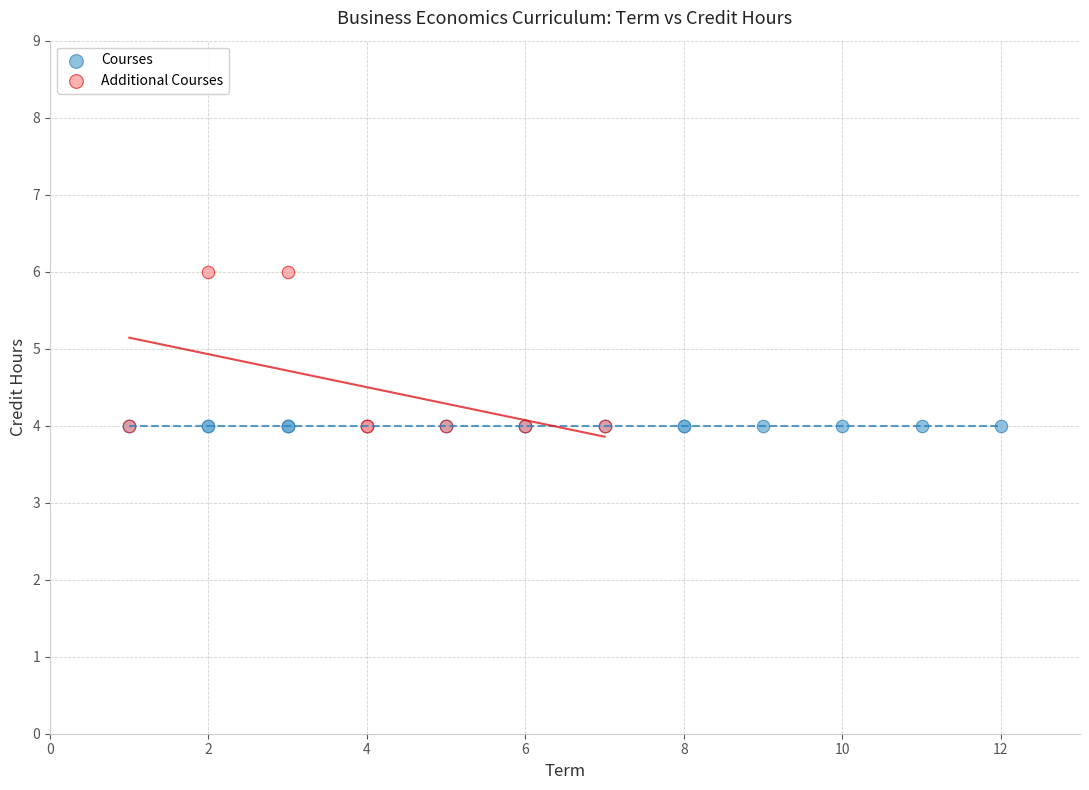

Which series reaches the maximum Y coordinate?

Additional Courses